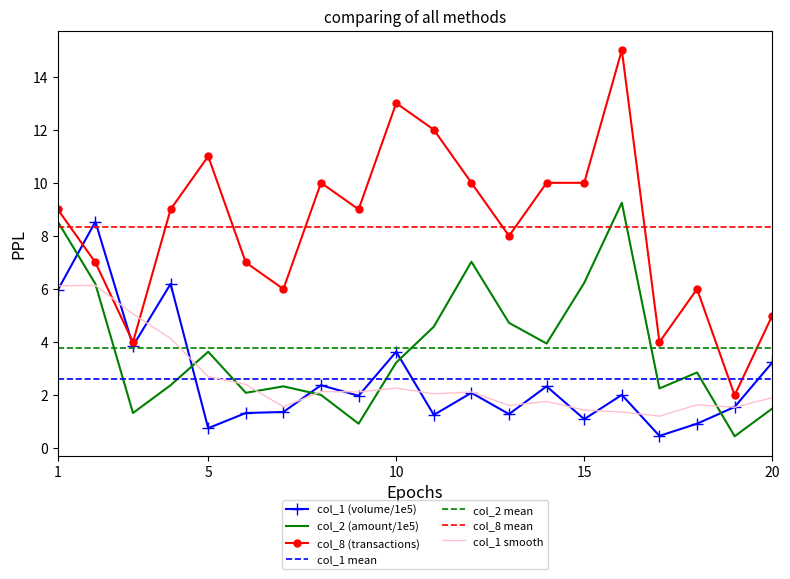

How many lines are shown in the chart?

3